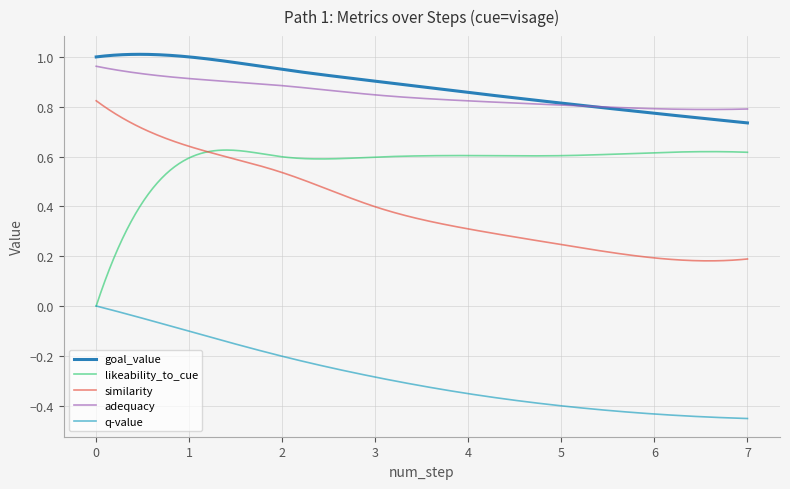

Reading left to right, extract all data points from this chart.

q-value: 0.0	-0.1	-0.2	-0.3	-0.4	-0.4	-0.4	-0.5
likeability_to_cue: 0.0	0.6	0.6	0.6	0.6	0.6	0.6	0.6
goal_value: 1.0	1.0	0.9	0.9	0.9	0.8	0.8	0.7
similarity: 0.8	0.6	0.5	0.4	0.3	0.2	0.2	0.2
adequacy: 1.0	0.9	0.9	0.8	0.8	0.8	0.8	0.8